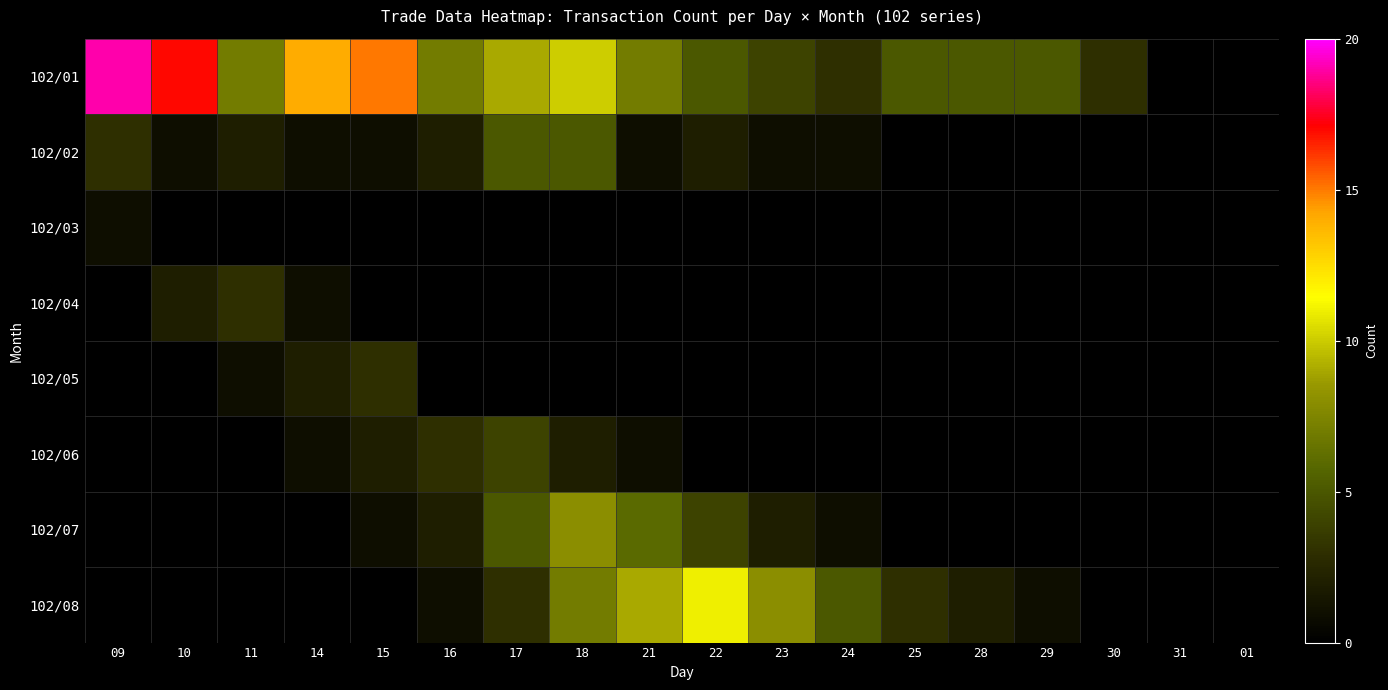

Rank the series at 21 from lowest to highest value.

102/03, 102/04, 102/05, 102/02, 102/06, 102/07, 102/01, 102/08